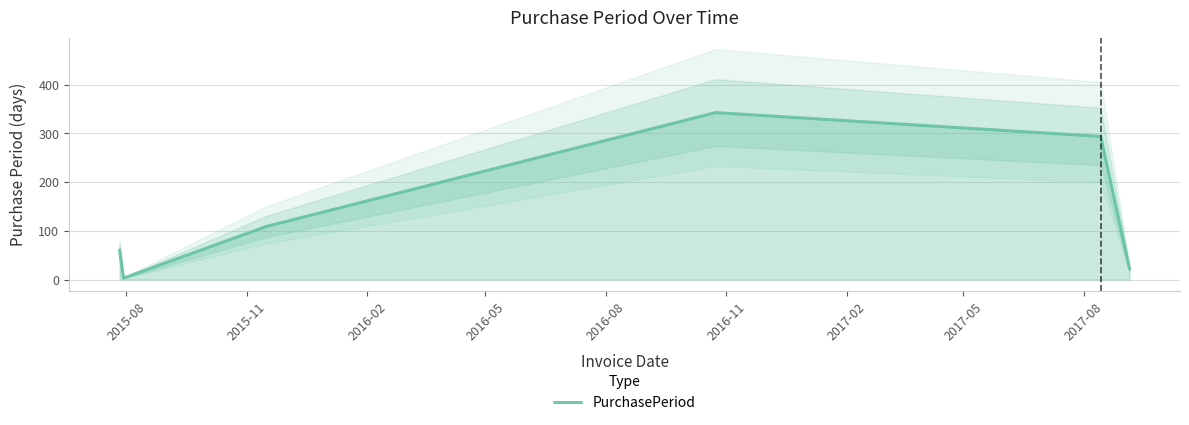

What is the minimum value shown in the chart?

3